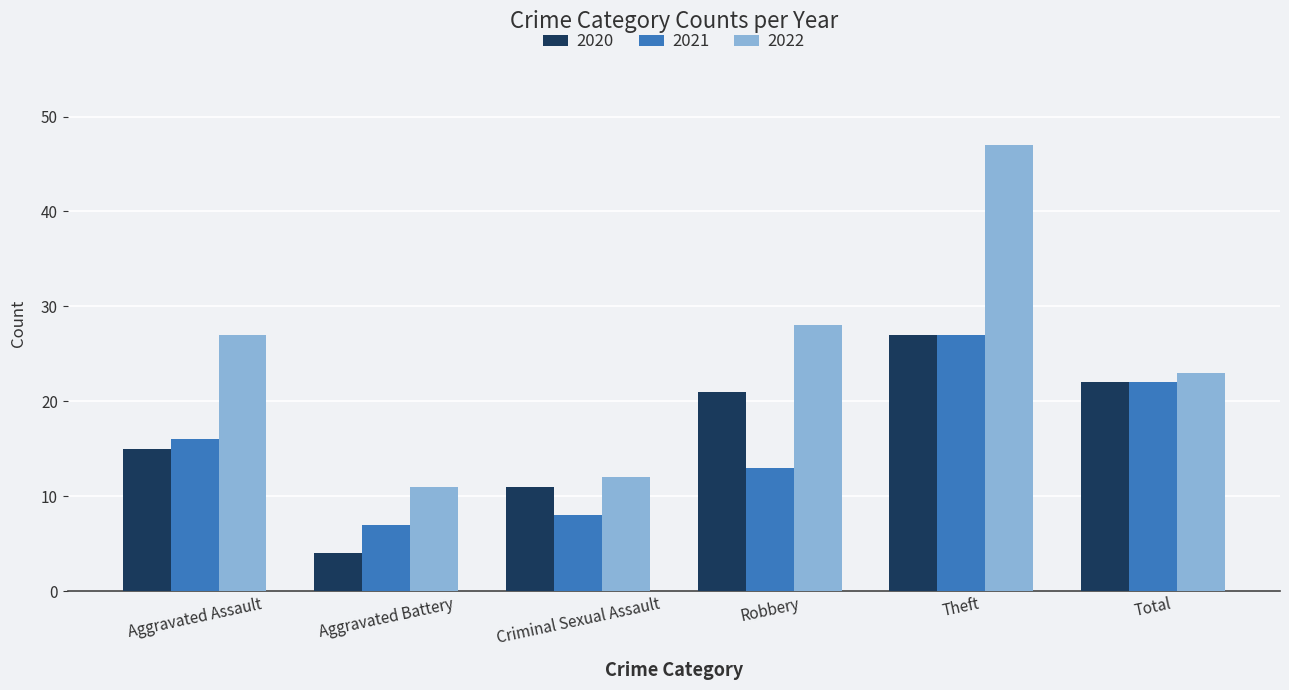

What is the minimum value shown in the chart?

4